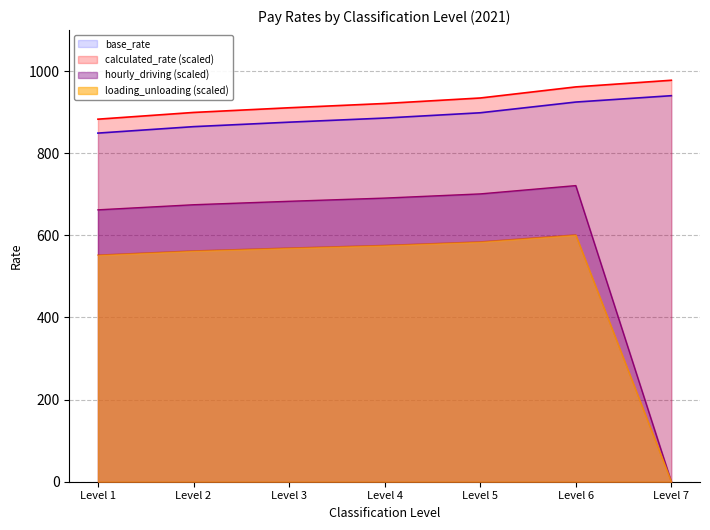

What is the difference between the hourly_driving values at Level 4 and Level 2?

16.2